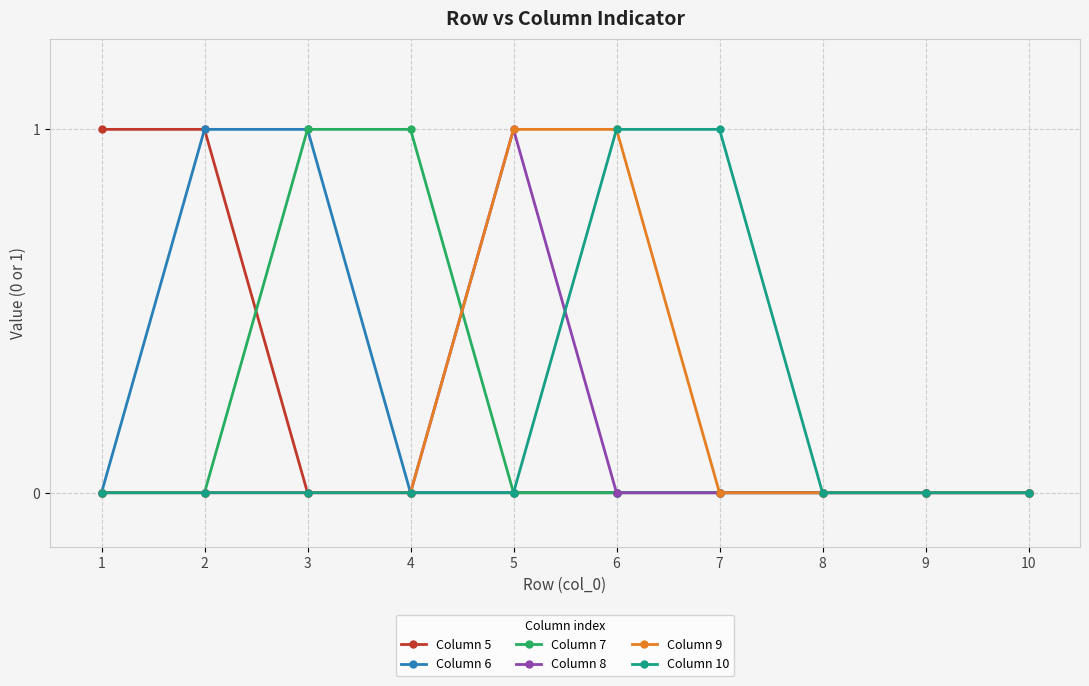

The value of Column 6 at 1 is 0. True or false?

True